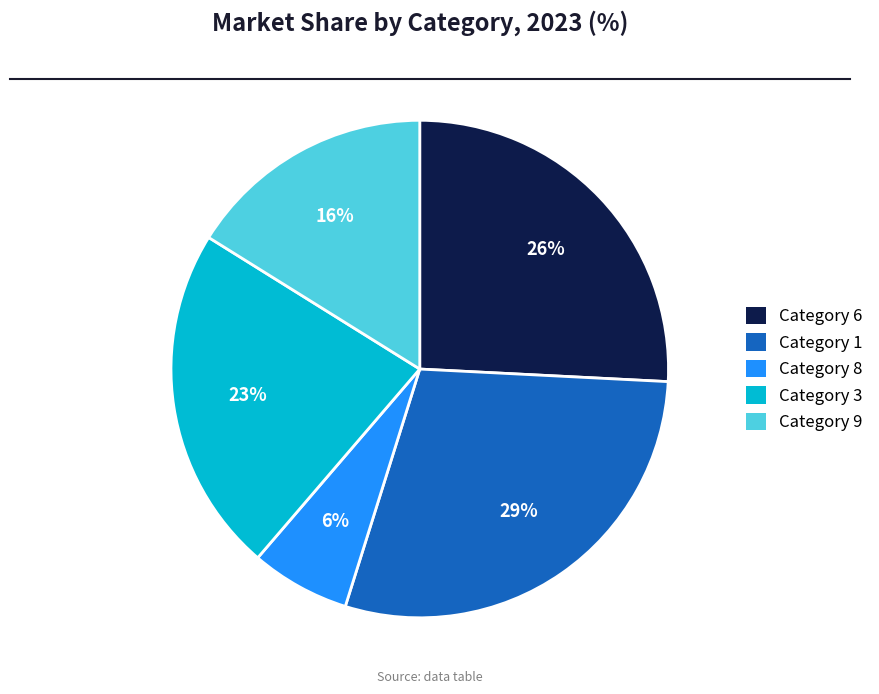

How many segments does this pie chart have?

5